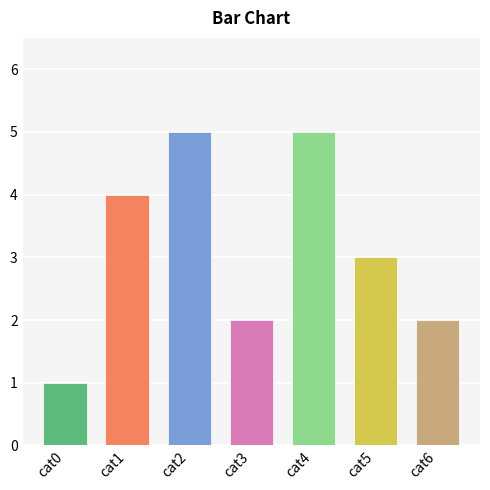

Reading left to right, list all the values displayed in this chart.

0=1	3=4	4=5	0=2	3=5	0=3	1=2